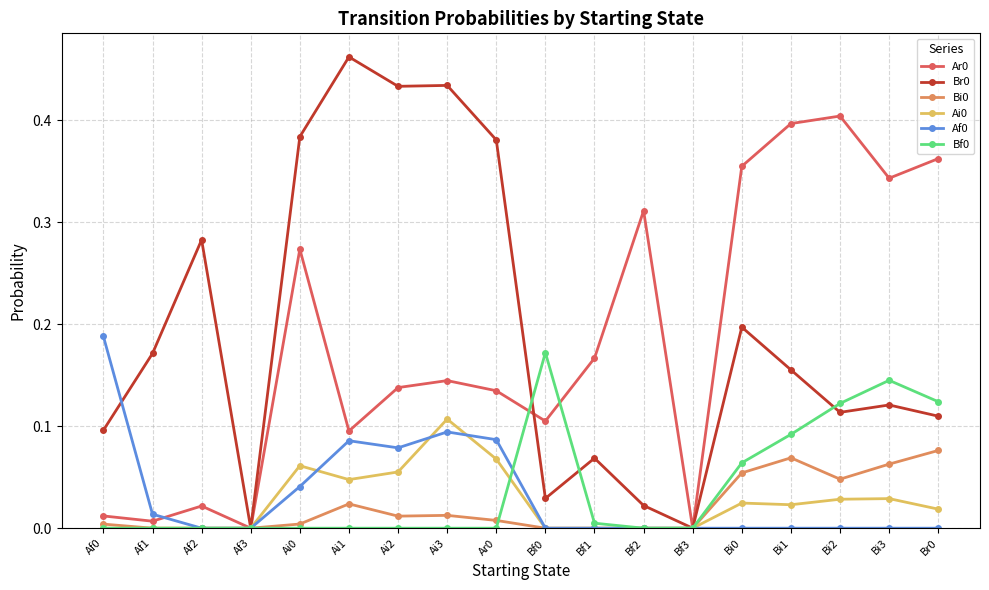

The Ar0 series shows 0.1 at Bf2. True or false?

False